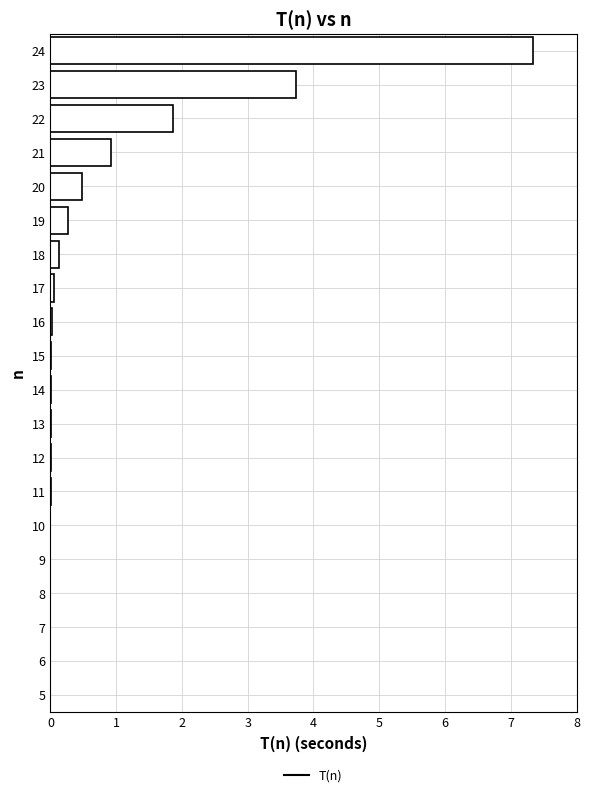

True or false: the data shows 0.0 at 6.

True